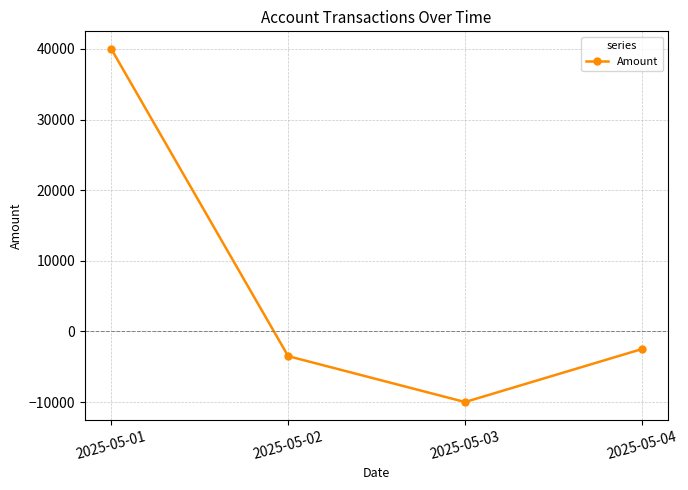

How many distinct data groups are displayed?

1